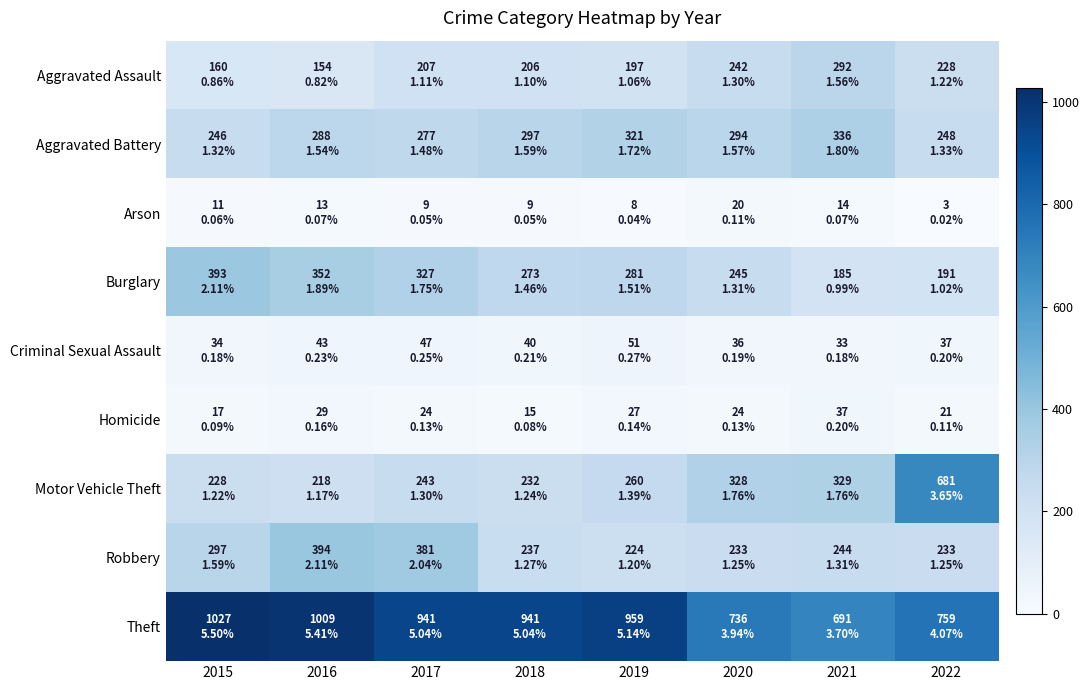

Which series has the largest range (max minus min)?

Motor Vehicle Theft